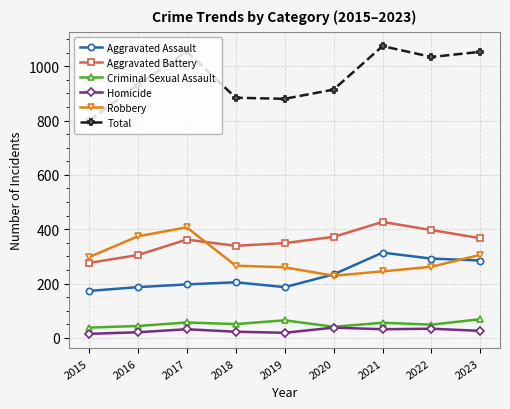

True or false: Aggravated Battery and Aggravated Assault intersect in this chart.

False